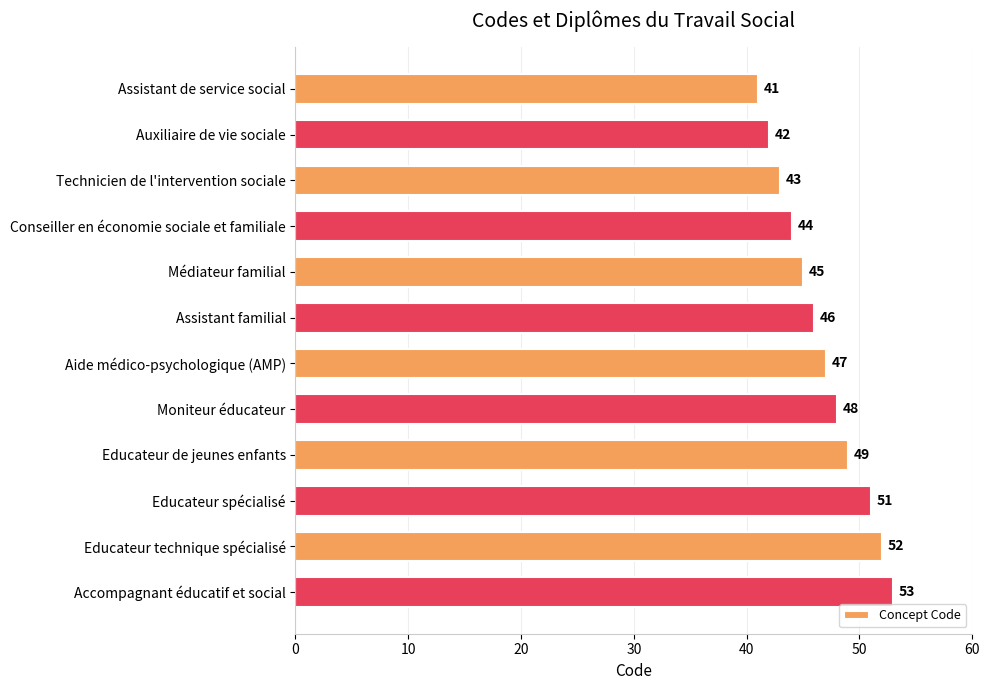

Reading bottom to top, extract all data points from this chart.

53	52	51	49	48	47	46	45	44	43	42	41